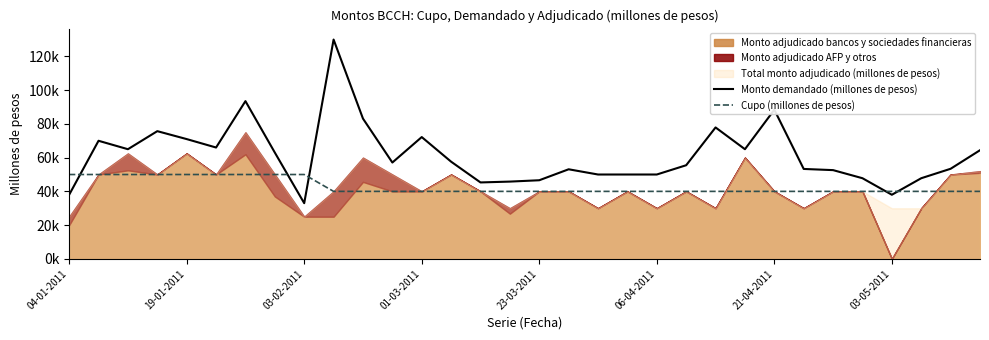

How many interior local peaks does the Monto demandado (millones de pesos) series have?

8